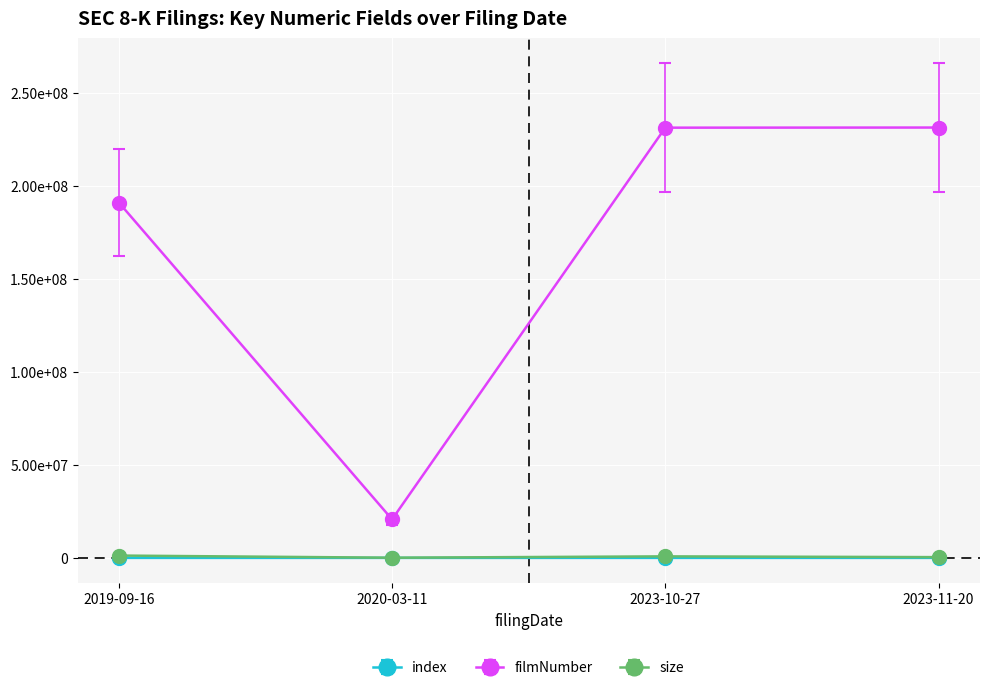

What position from the left is 2020-03-11?

2